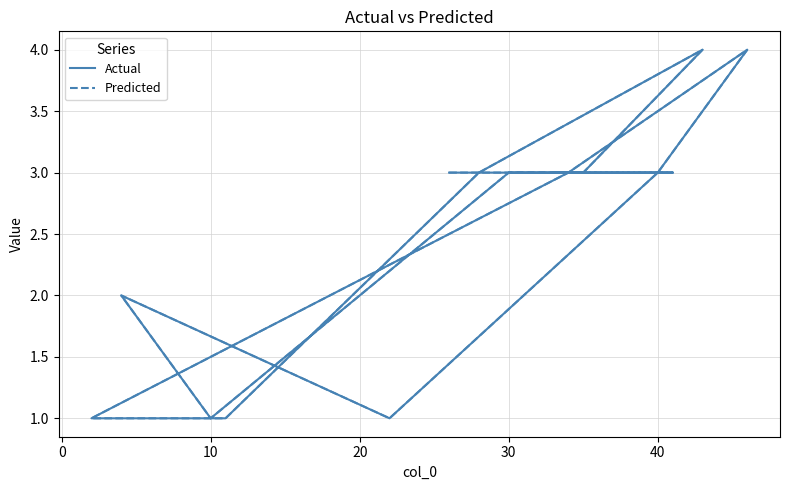

The Actual series shows 4 at 20. True or false?

False